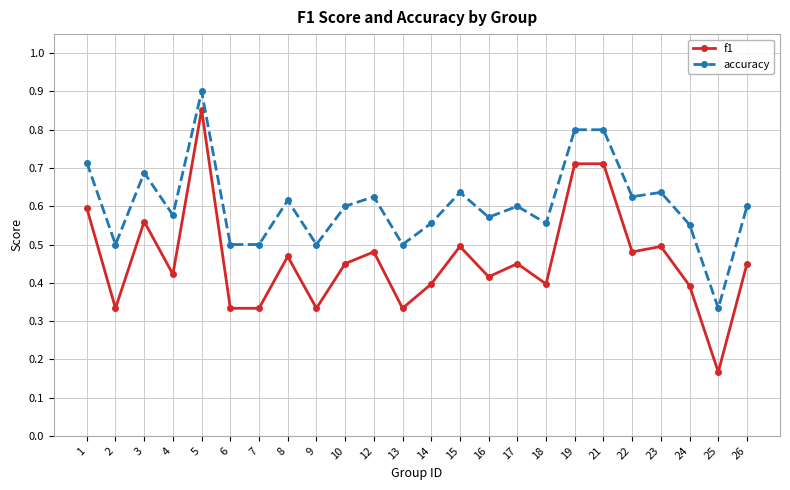

At which category does accuracy reach its first local peak?

3